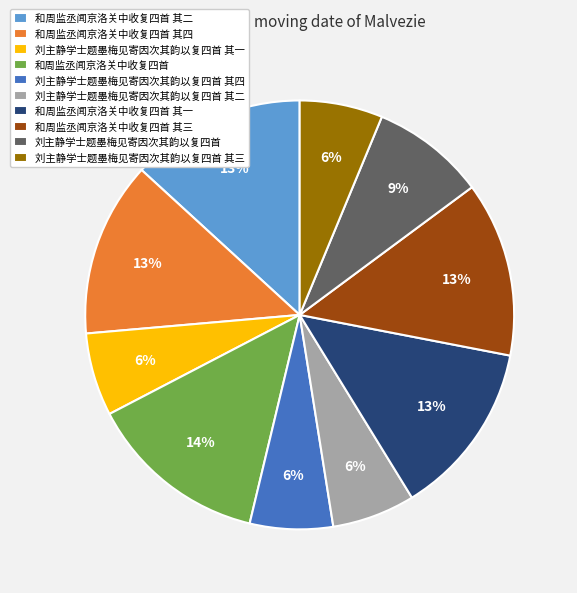

To the nearest percent, what is the combined percentage of 和周监丞闻京洛关中收复四首 其一 and 刘主静学士题墨梅见寄因次其韵以复四首 其一?

19%